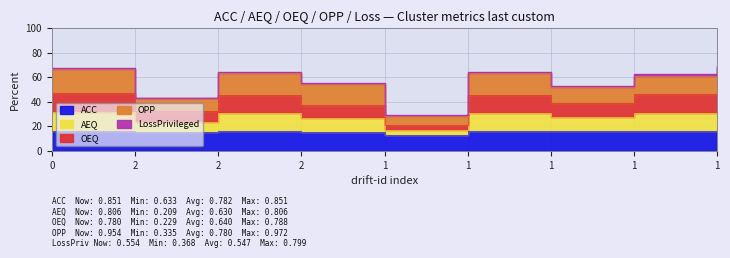

What value does the OEQ series have at 1?

0.7